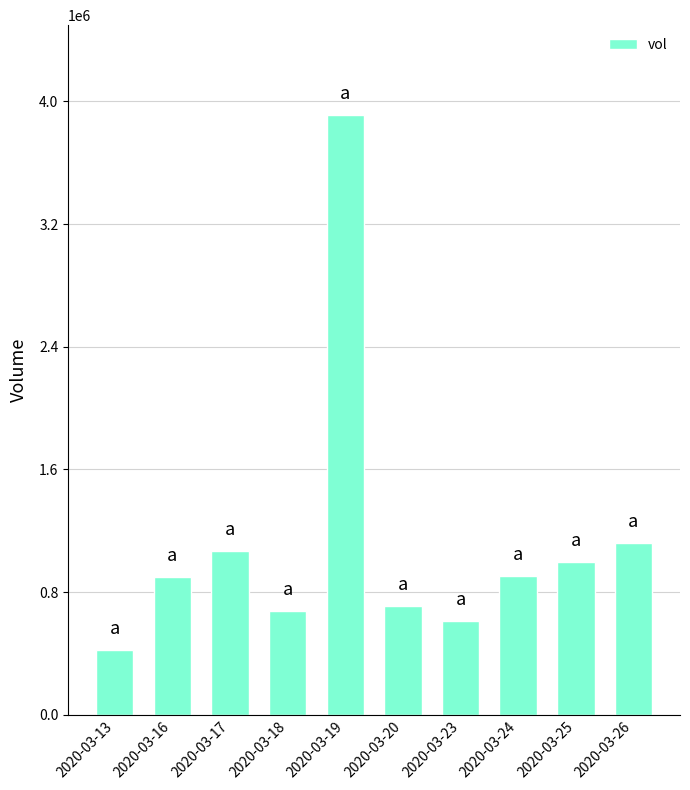

What is the change in value from 2020-03-23 to 2020-03-26?

+504500